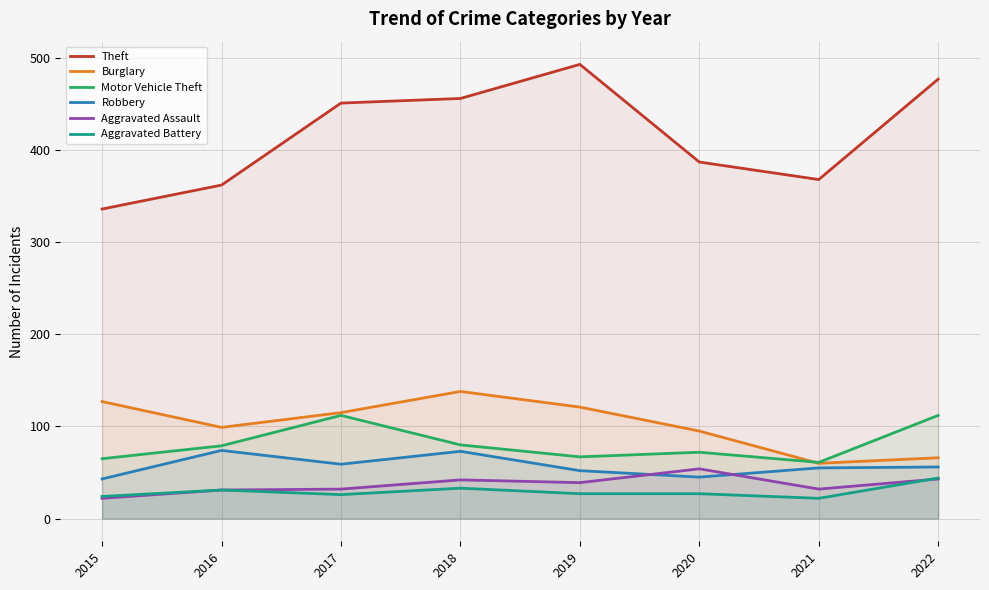

How many lines are shown in the chart?

6